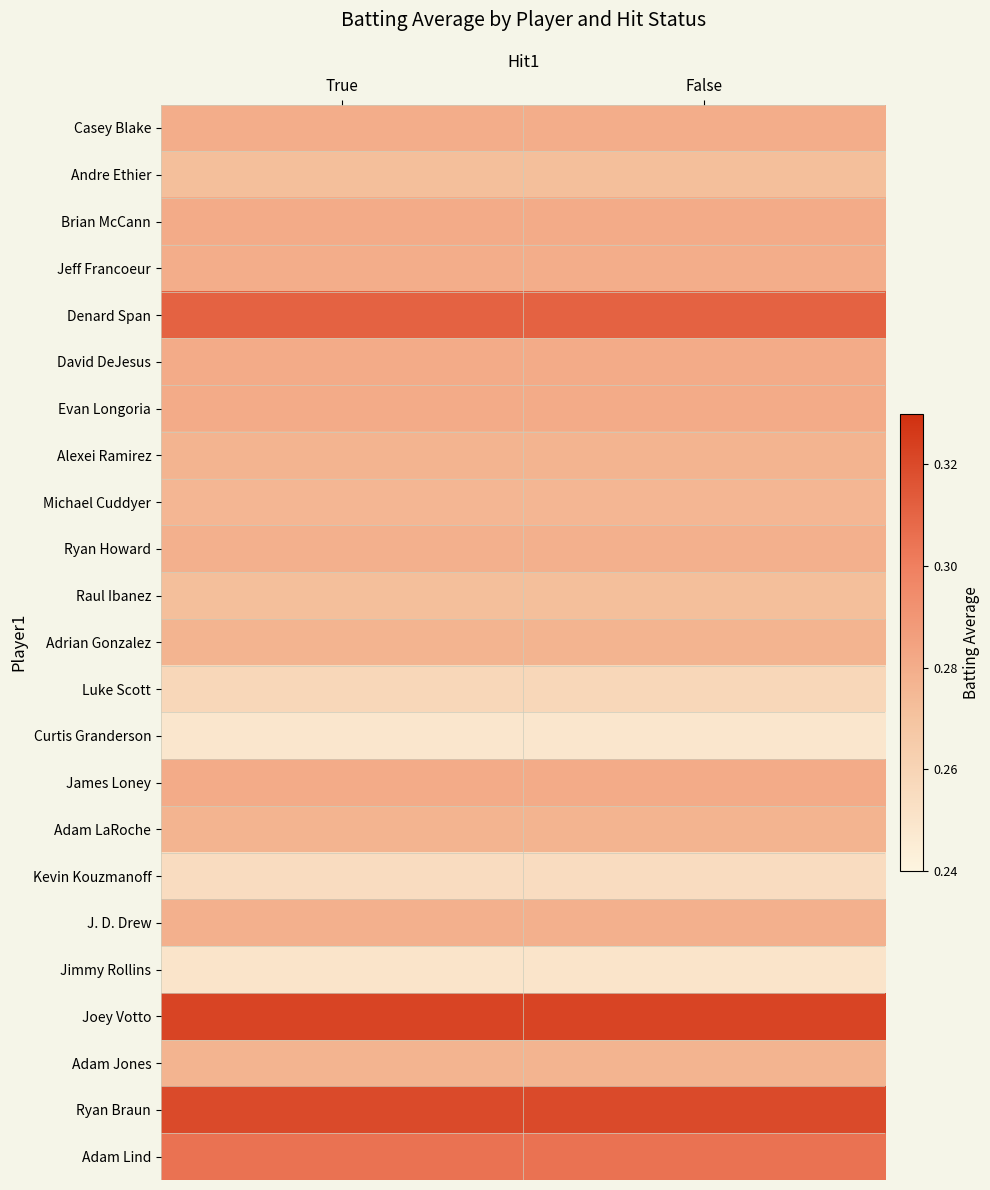

At how many categories does at least one series exceed 0?

2